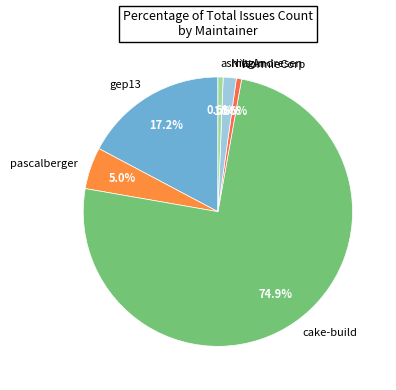

Which slice represents more than half of the pie?

cake-build